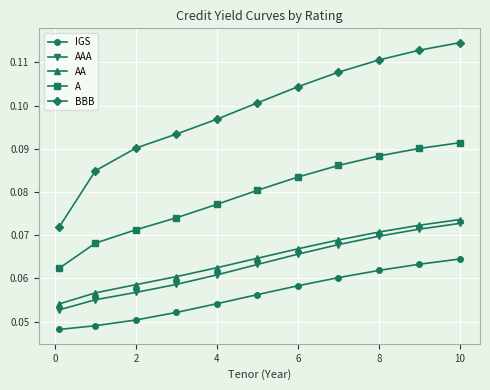

True or false: BBB and A cross at least once.

False